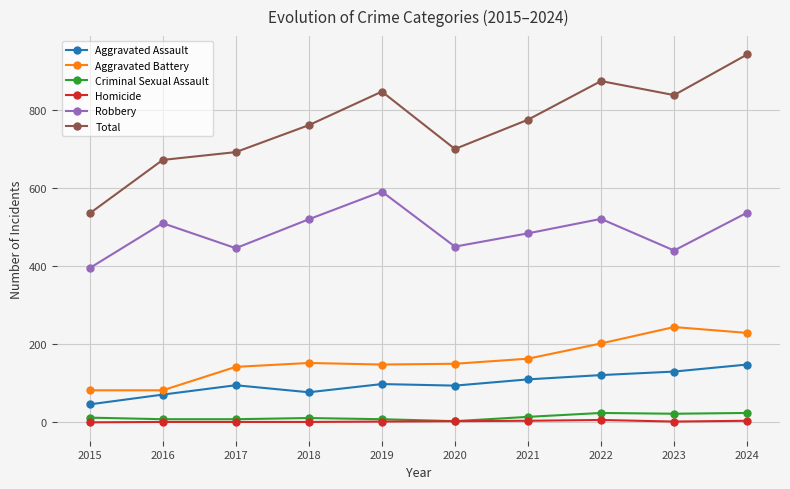

True or false: Aggravated Assault and Homicide cross at least once.

False